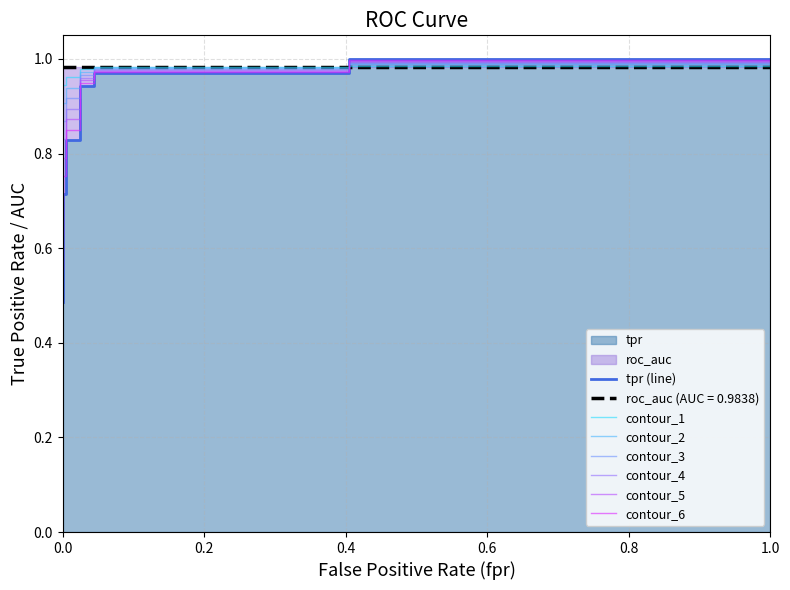

What is the difference between the maximum and second lowest values?

0.3